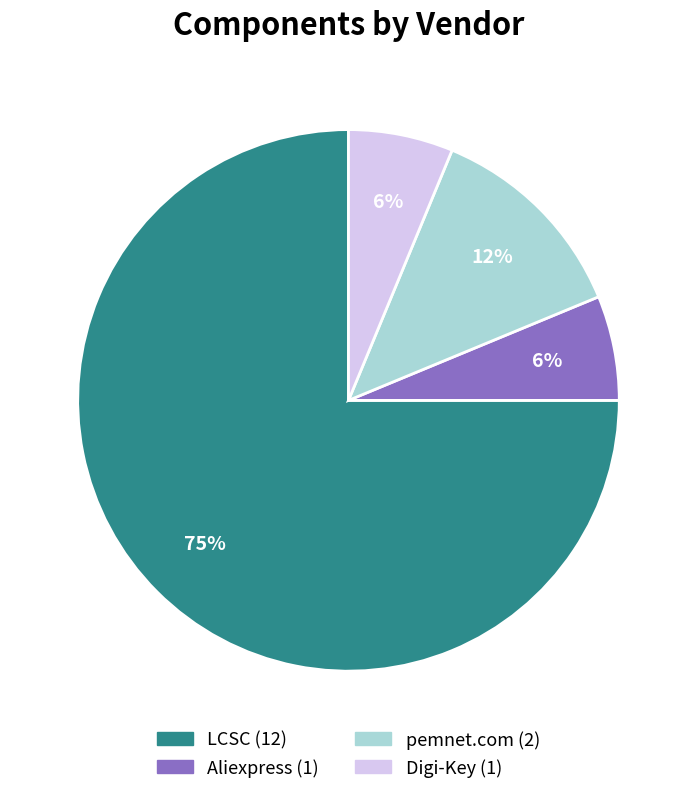

Is there a majority slice in this chart?

Yes